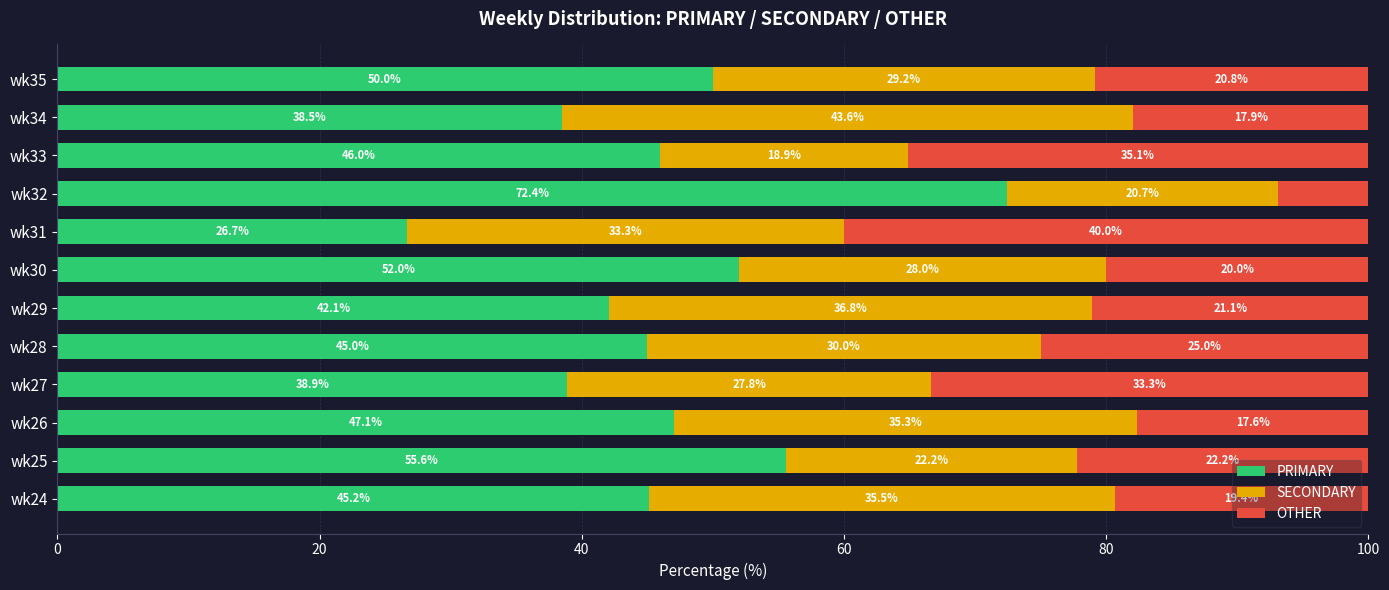

Is it true that PRIMARY equals 38.9 at wk27?

True